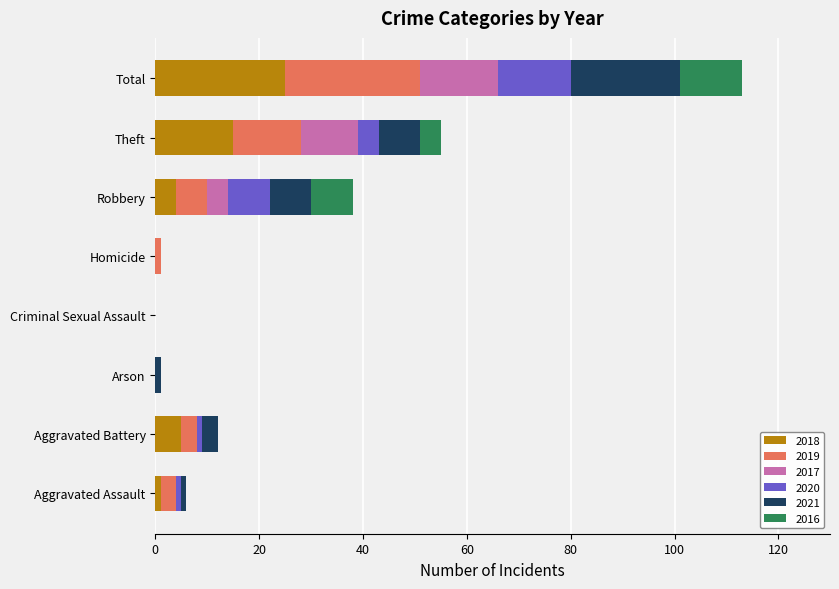

At which category is the sum across all series the highest?

Total